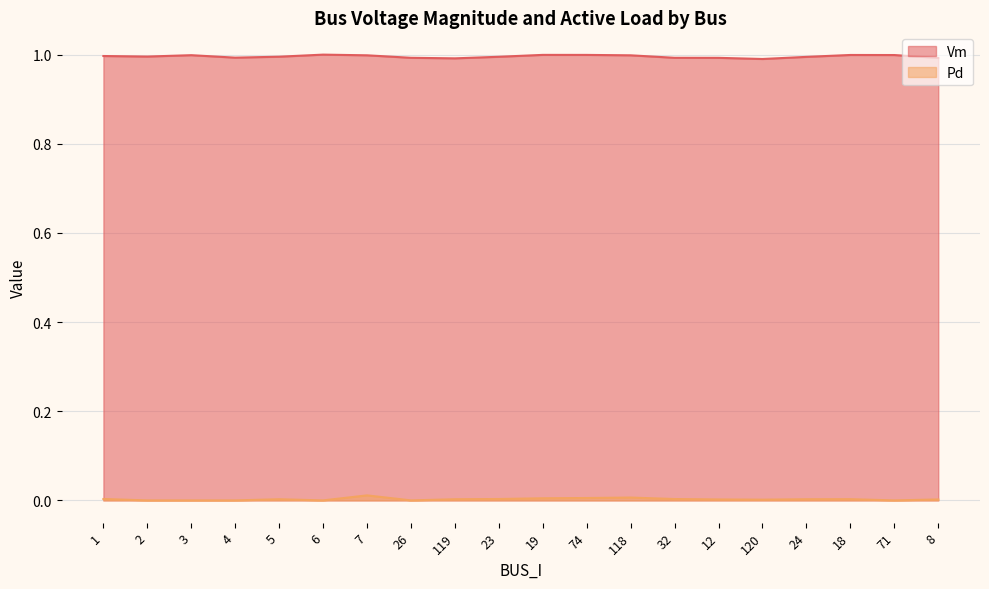

True or false: Vm and Pd intersect in this chart.

False